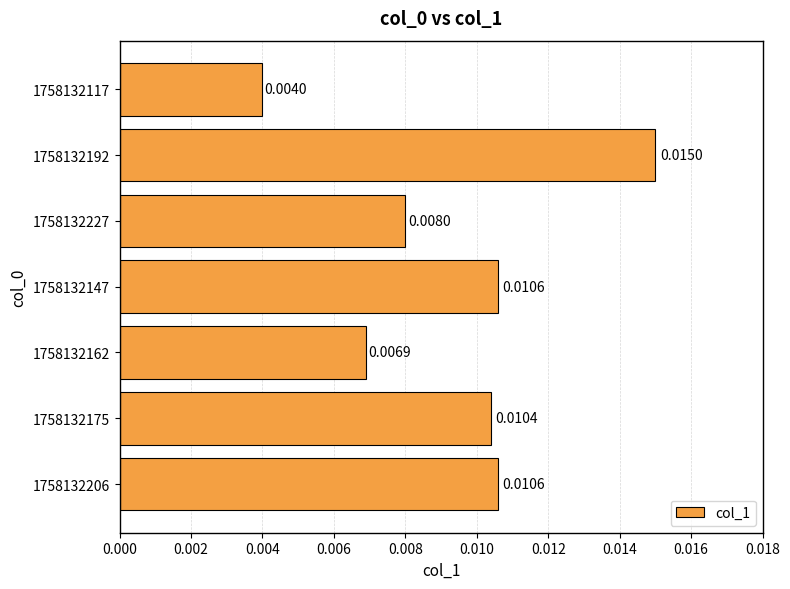

How many bars are there in total?

7